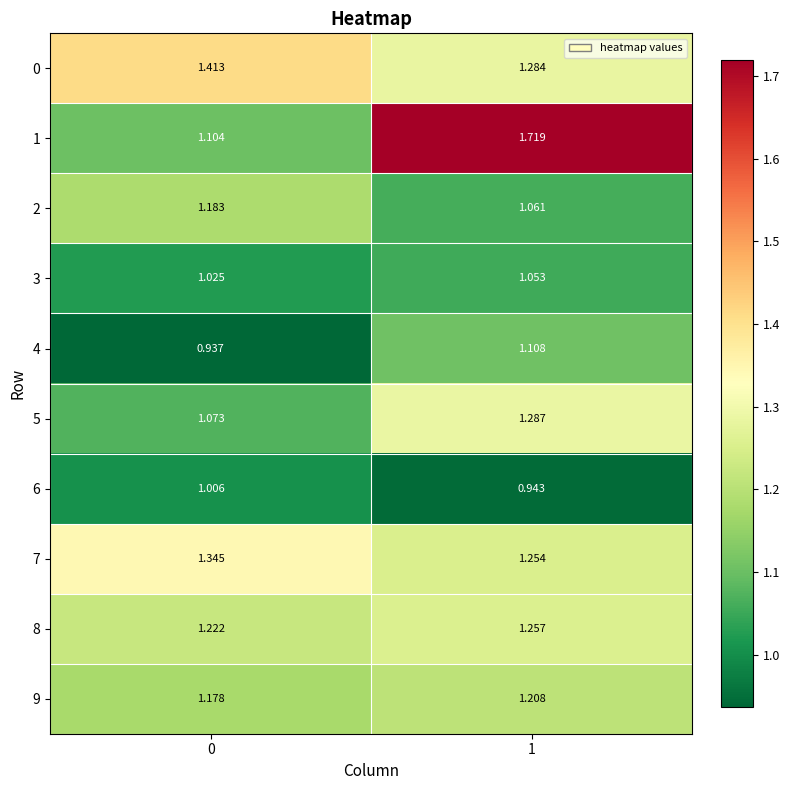

Is the value of 2 at 1 greater than the value of 8 at 1?

No